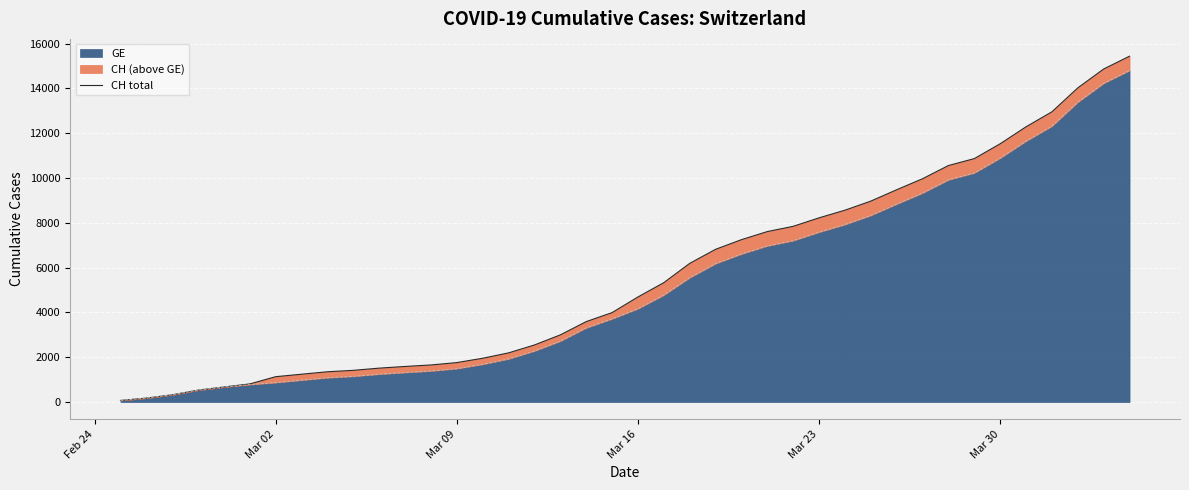

Reading left to right, extract all data points from this chart.

72	177	325	532	673	810	1133	1243	1352	1416	1514	1589	1656	1762	1955	2195	2548	2998	3590	3993	4691	5330	6190	6818	7249	7610	7844	8223	8564	8970	9477	9969	10558	10867	11529	12287	12956	14024	14867	15439